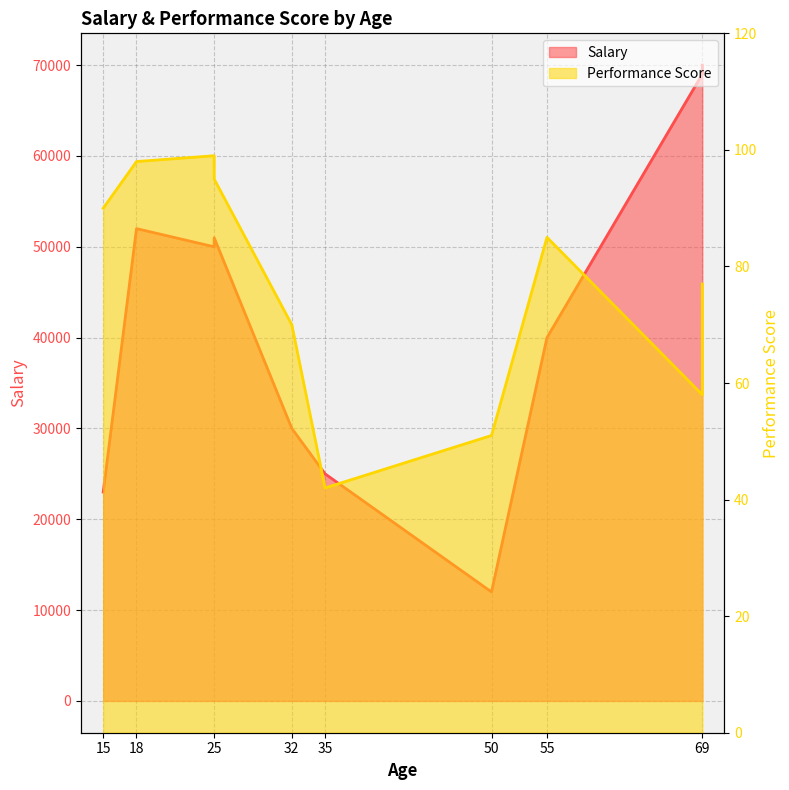

True or false: Performance Score and Salary intersect in this chart.

False